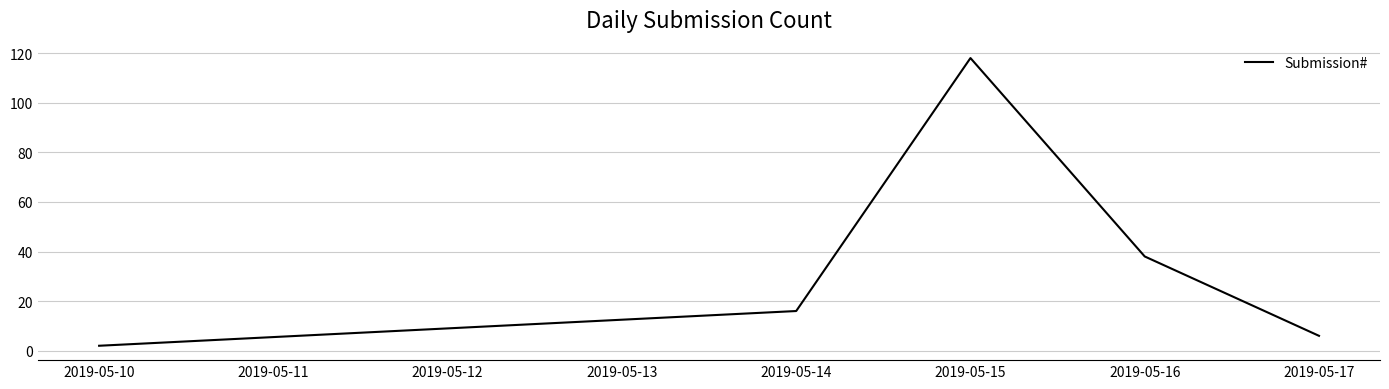

True or false: there are more than 0 points higher than both neighbors.

True